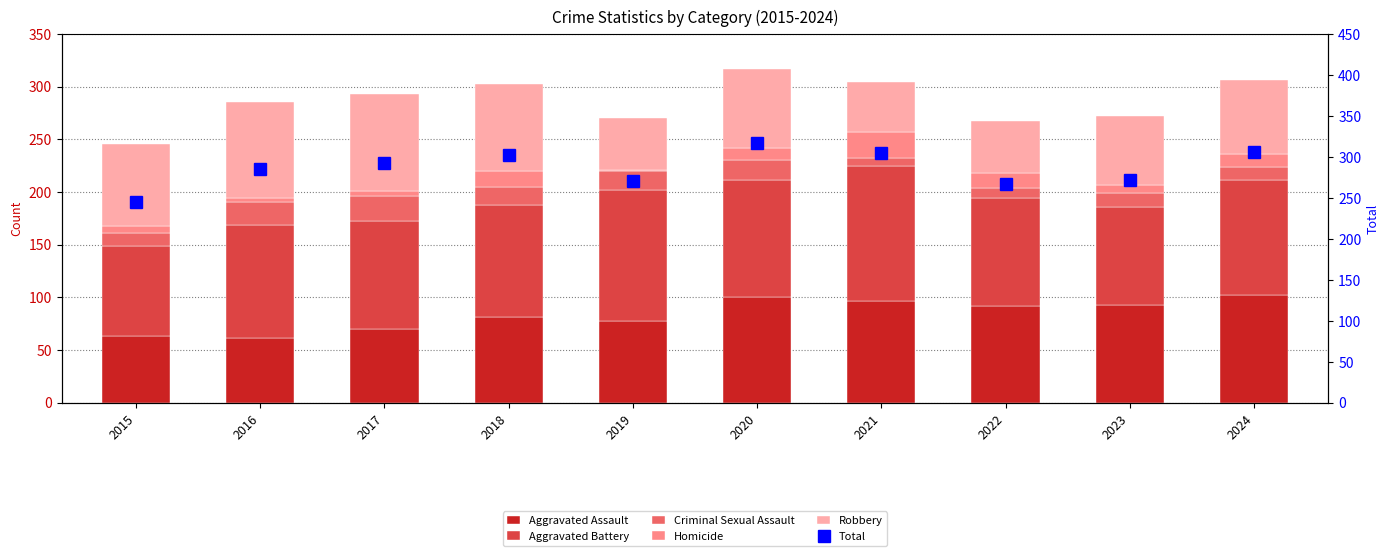

Is the value of Criminal Sexual Assault at 2018 greater than the value of Robbery at 2024?

No